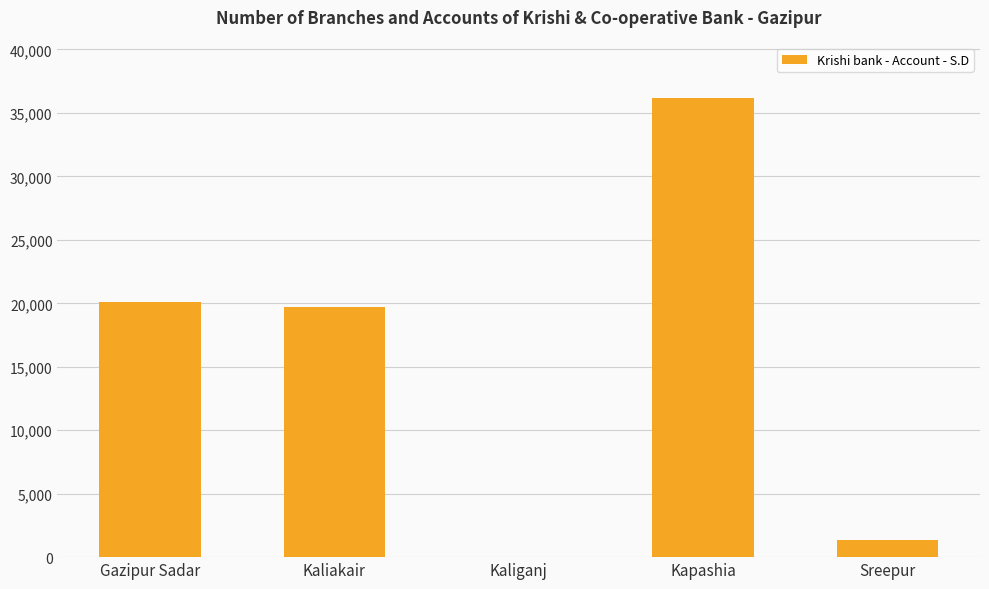

What is the change in value from Kaliakair to Sreepur?

-18426